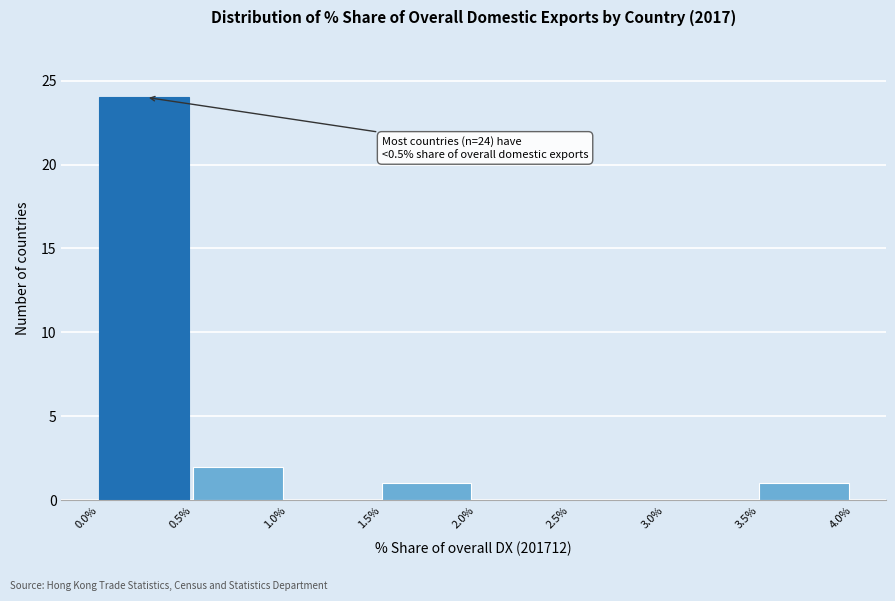

Over which range of the x-axis is the bar tallest?

0.0% to 0.5%